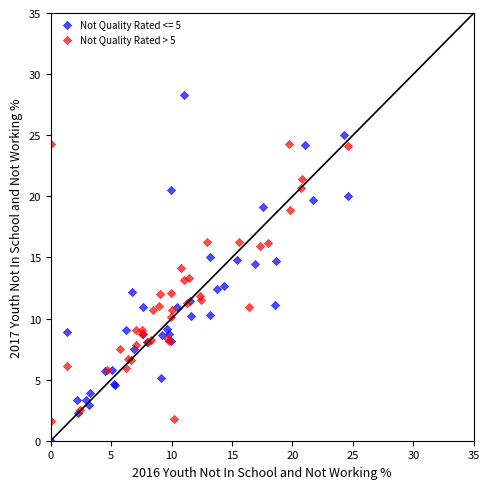

Which series reaches the maximum Y coordinate?

Not Quality Rated <= 5